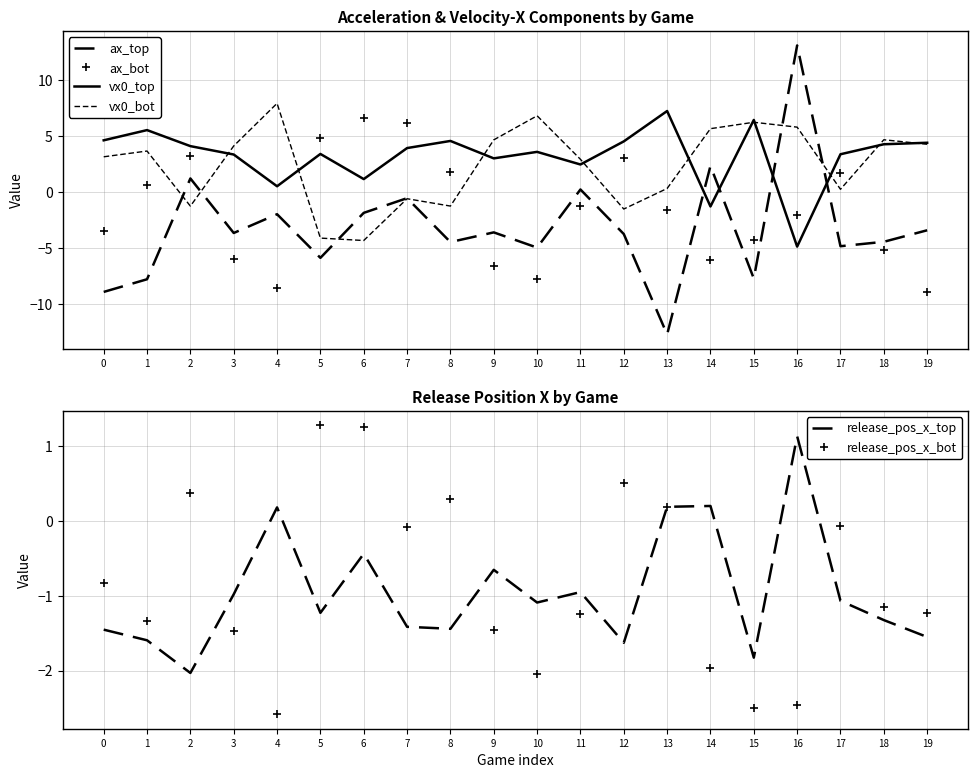

What is the lowest value of the vx0_bot series?

-4.3